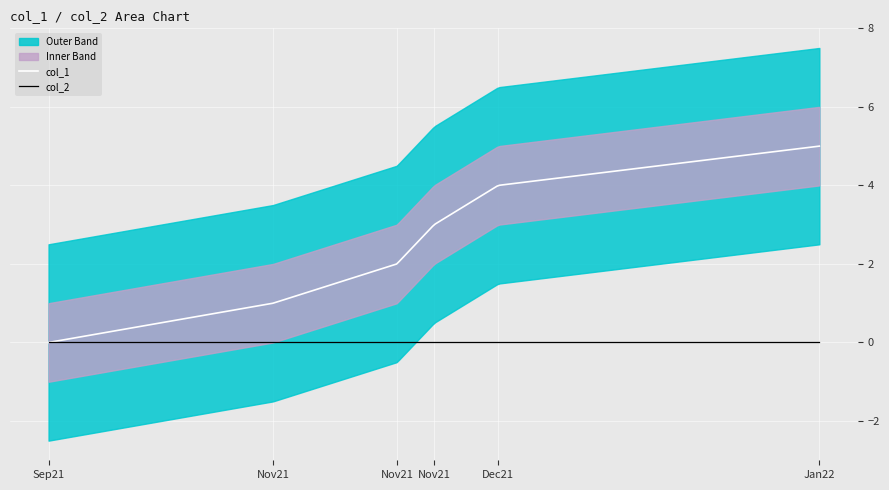

Reading left to right, transcribe all the data shown in this chart.

col_1: 1632832729=0	1635908842=1	1637604426=2	1638115618=3	1638994112=4	1643393443=5
col_2: 1632832729=0	1635908842=0	1637604426=0	1638115618=0	1638994112=0	1643393443=0